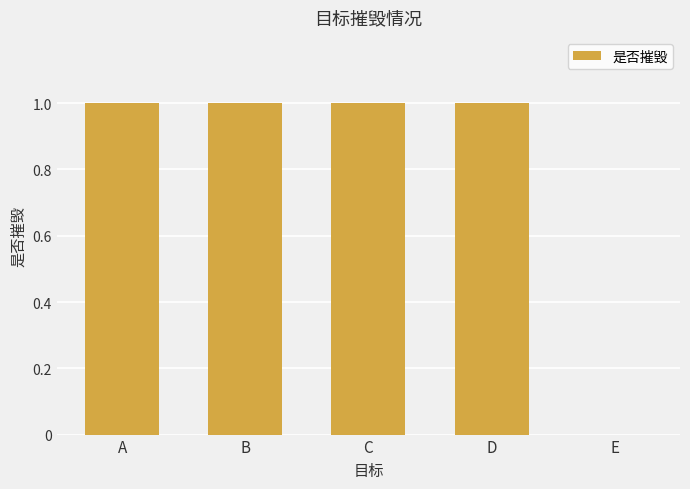

Reading right to left, extract all data points from this chart.

E=0	D=1	C=1	B=1	A=1